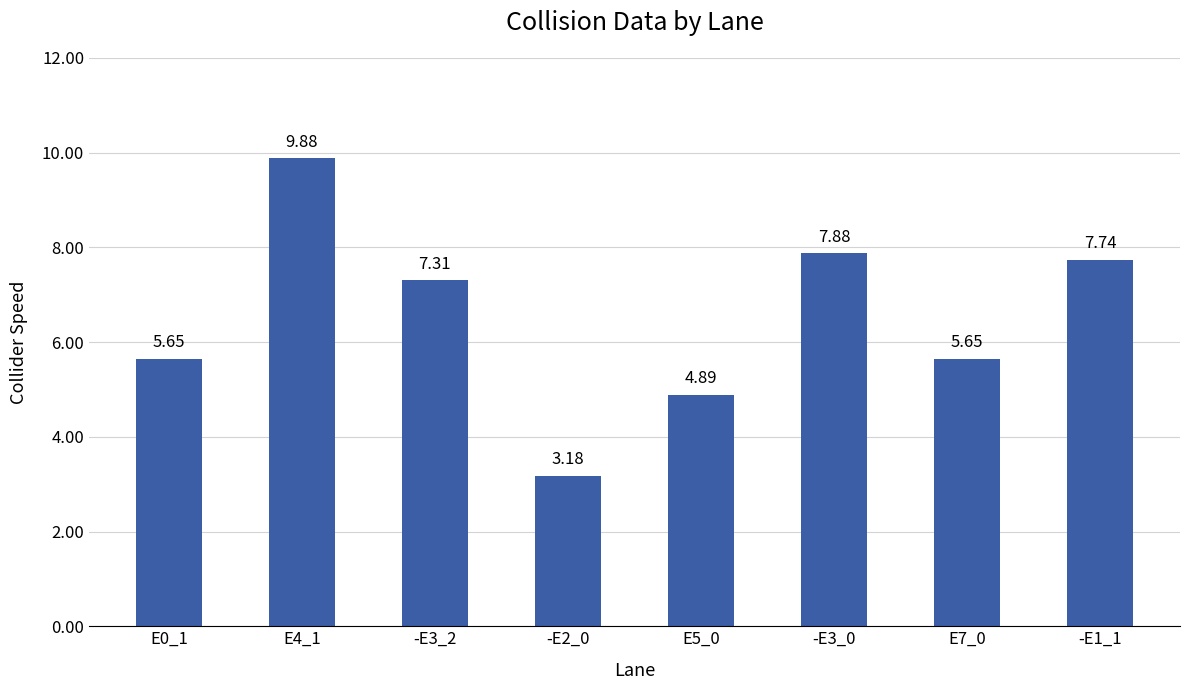

What is the sum of the values at -E2_0 and E0_1?

8.8